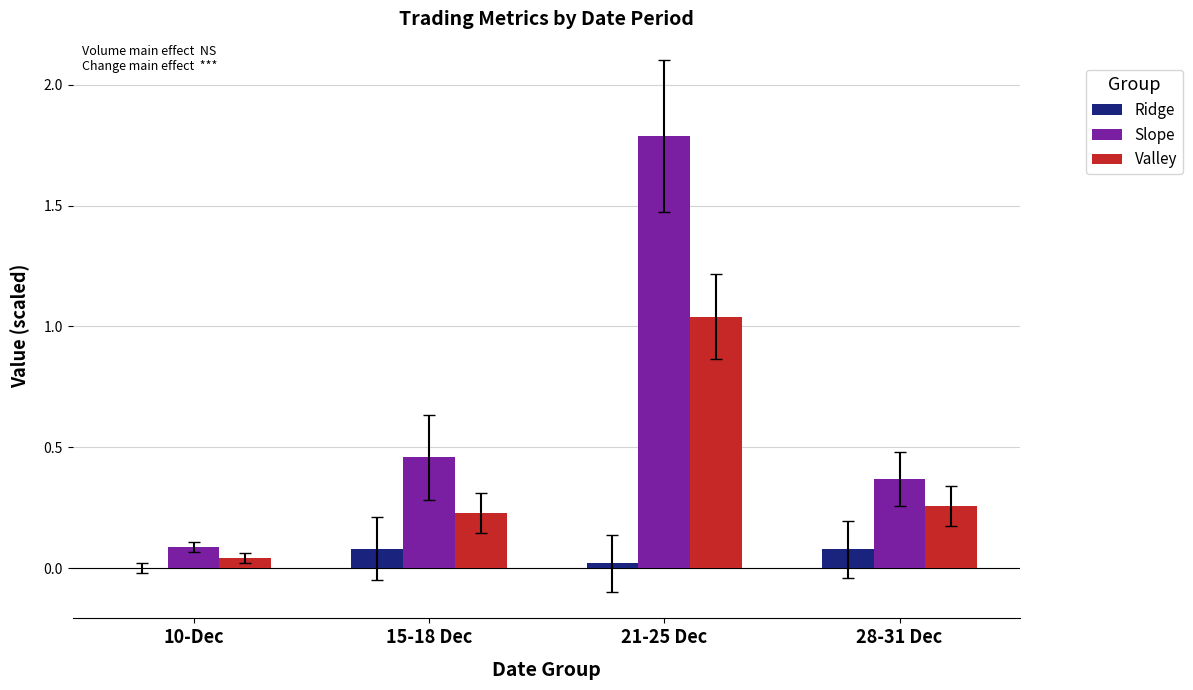

The Ridge series shows 0.1 at 15-18 Dec. True or false?

True